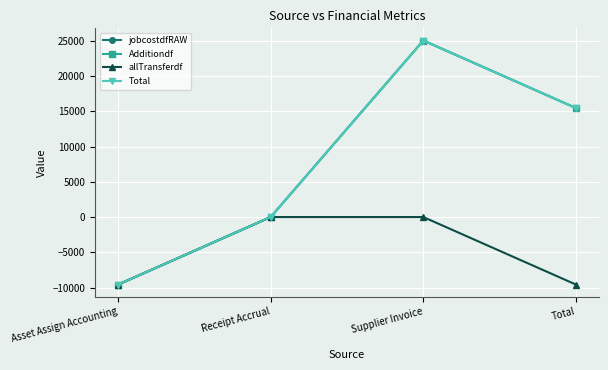

Which series has the largest total across all categories?

jobcostdfRAW